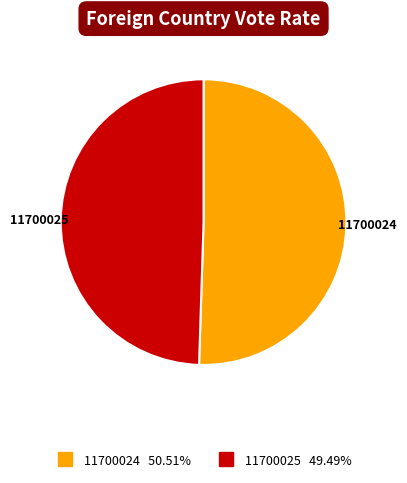

Does any single category account for the majority?

Yes